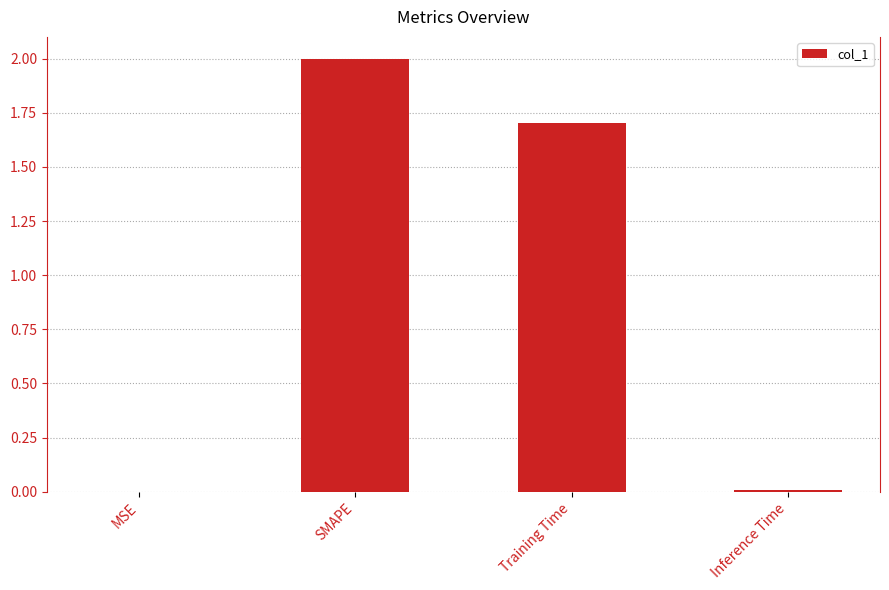

Which category has the highest value across all series?

SMAPE